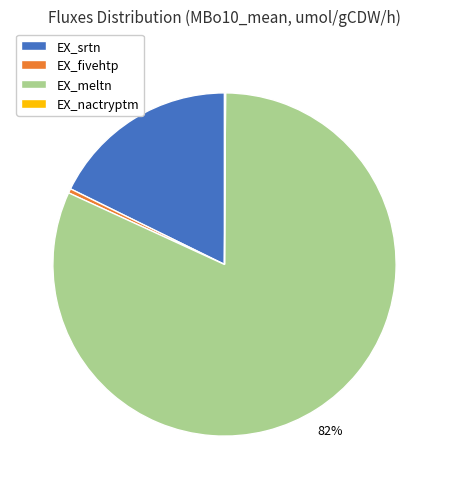

Is there any slice that represents more than half of the pie?

Yes